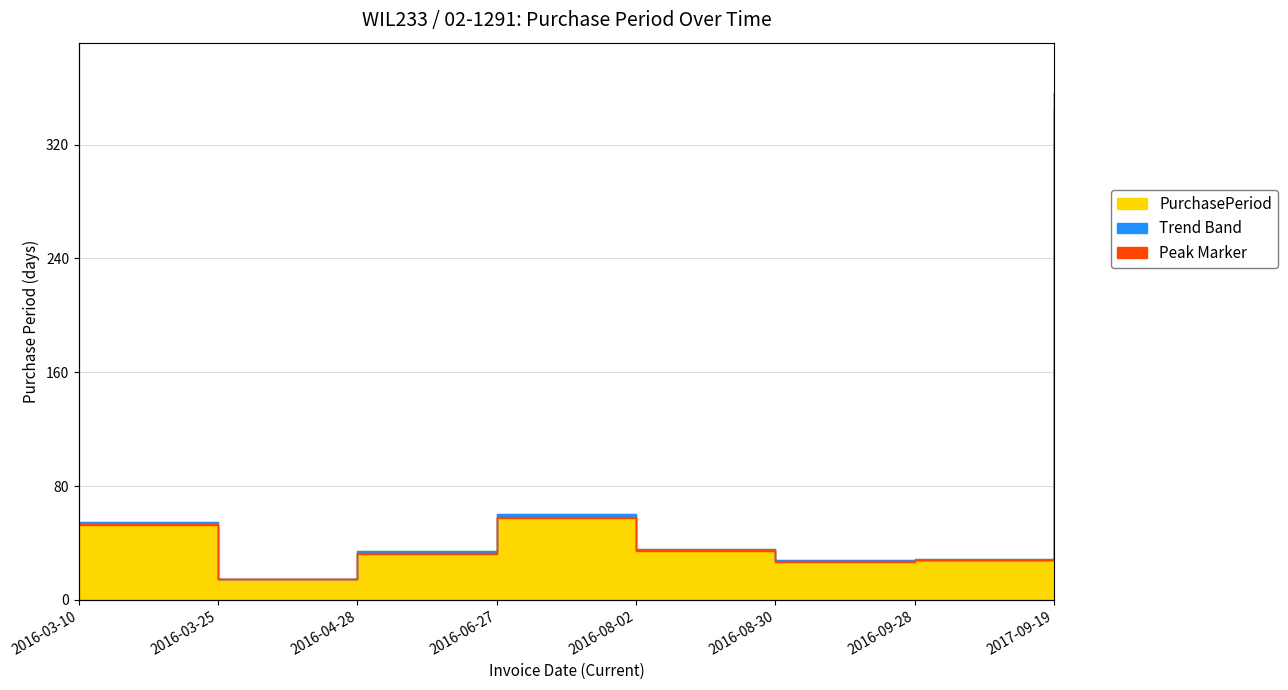

What is the difference between the values at 2017-09-19 and 2016-03-10?

301